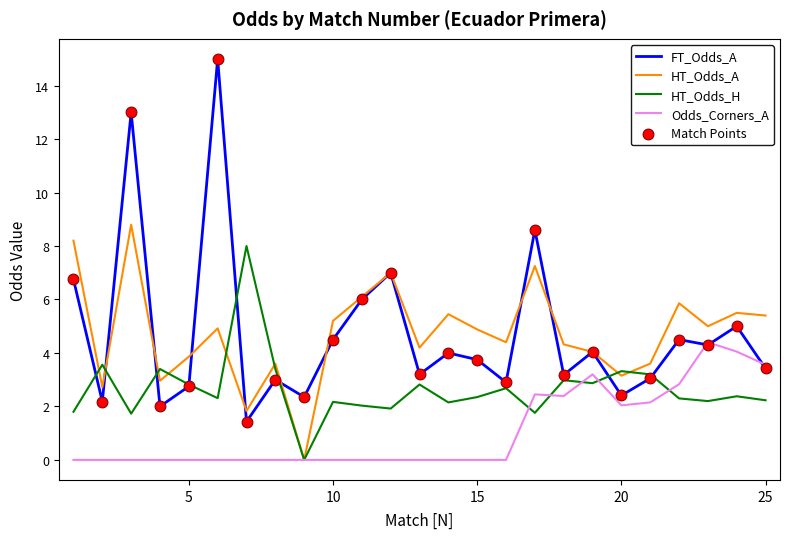

List the series in order of their peak value, lowest first.

Odds_Corners_A, HT_Odds_H, HT_Odds_A, FT_Odds_A